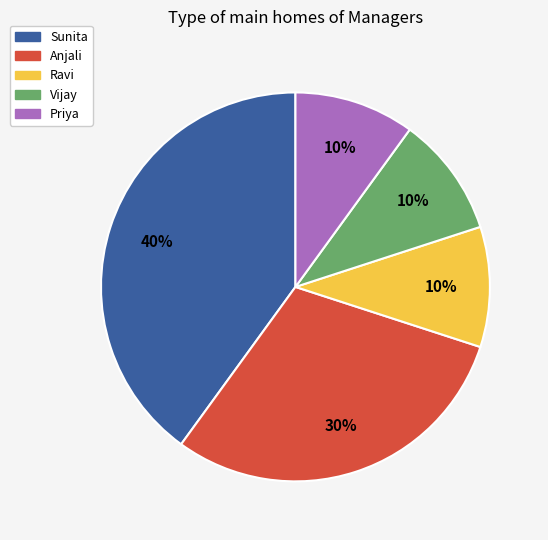

To the nearest percent, what is the combined percentage of Anjali and Ravi?

40%